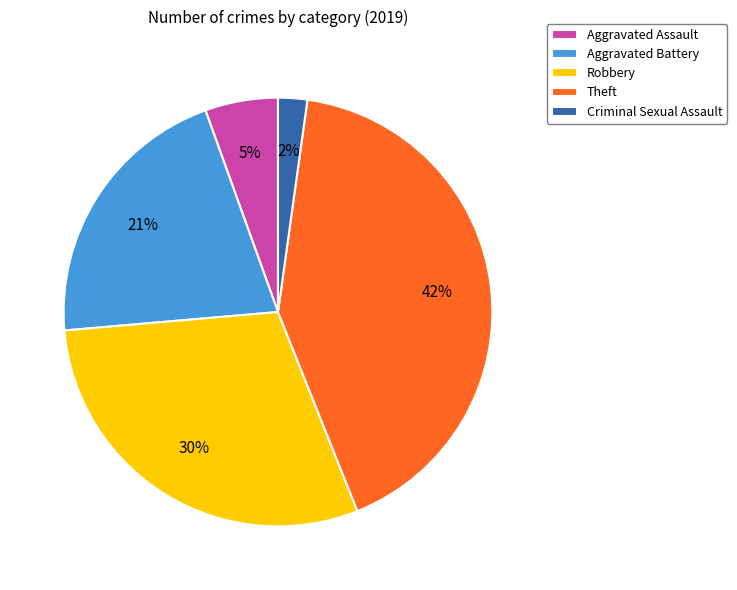

Rank the categories by value from highest to lowest.

Theft, Robbery, Aggravated Battery, Aggravated Assault, Criminal Sexual Assault